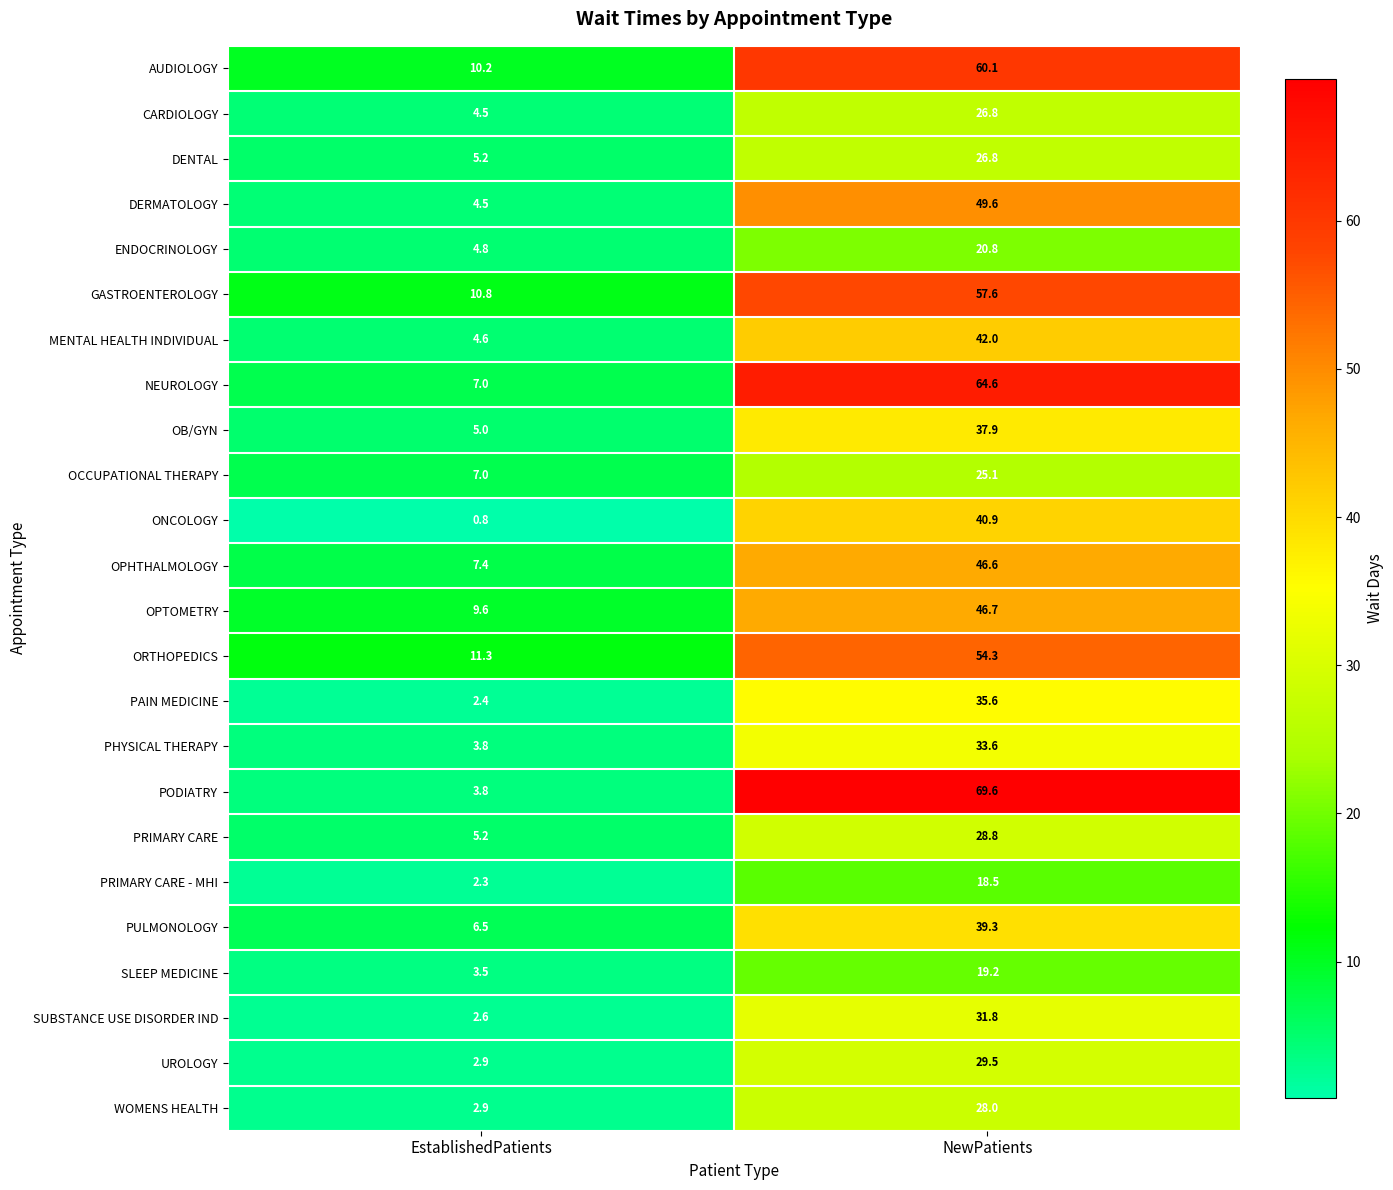

List the labels in order of PHYSICAL THERAPY value, largest first.

NewPatients, EstablishedPatients